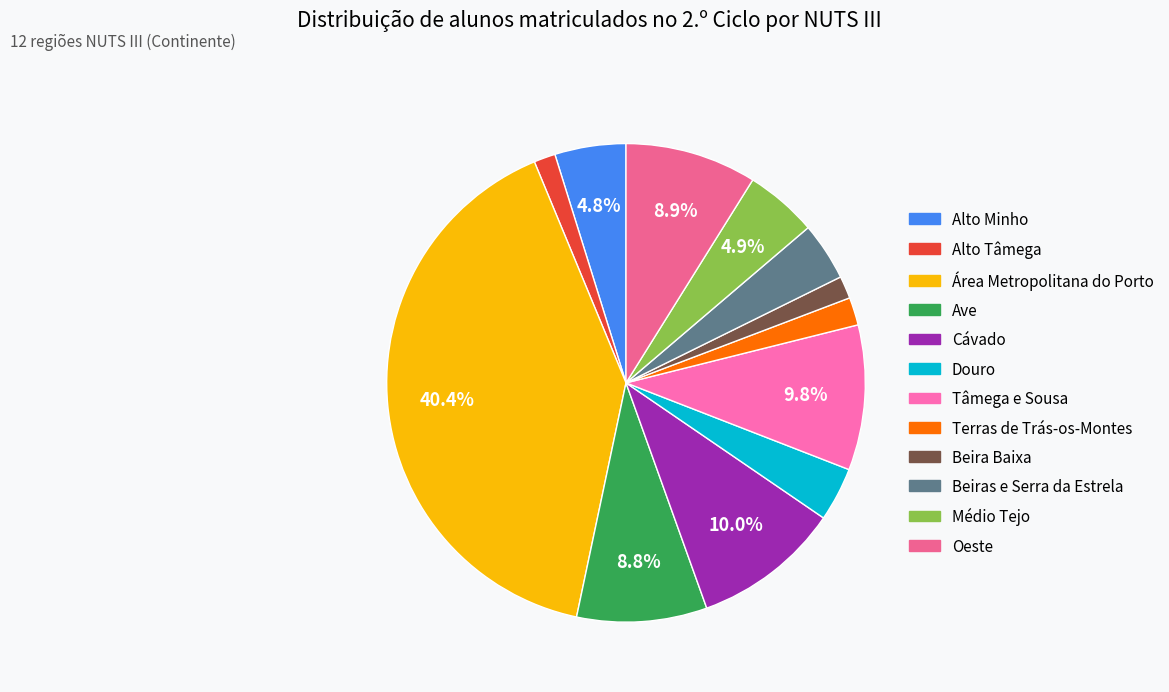

Rank the categories by value from lowest to highest.

Alto Tâmega, Beira Baixa, Terras de Trás-os-Montes, Douro, Beiras e Serra da Estrela, Alto Minho, Médio Tejo, Ave, Oeste, Tâmega e Sousa, Cávado, Área Metropolitana do Porto